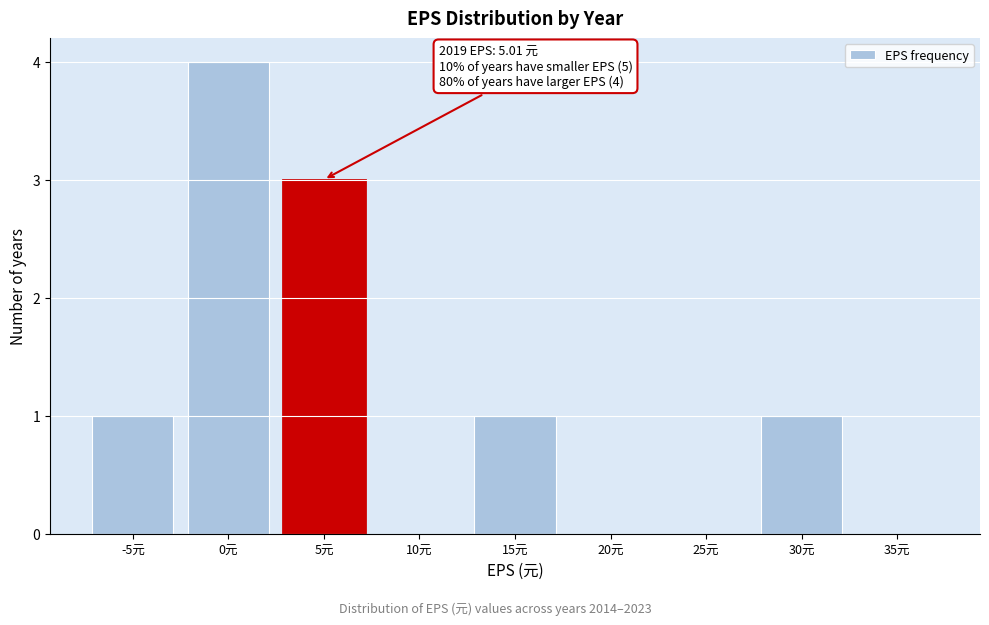

Reading left to right, extract all data points from this chart.

-5元=1	0元=4	5元=3	10元=0	15元=1	20元=0	25元=0	30元=1	35元=0